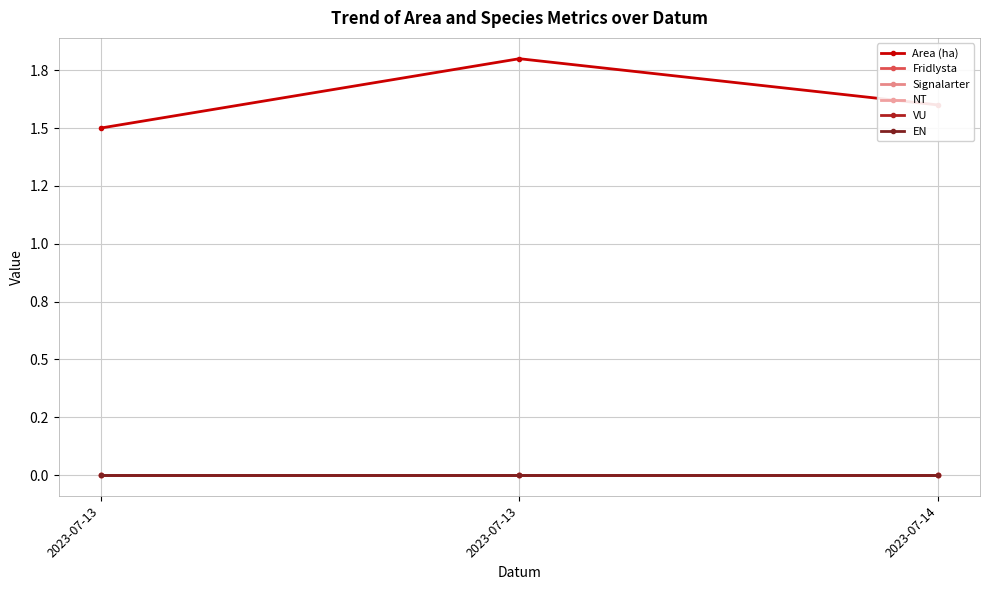

True or false: Area (ha) has a value of 2.5 at 2023-07-13.

False